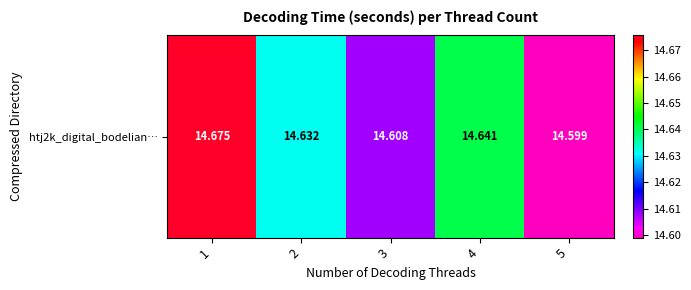

The value at 4 is 24.2. True or false?

False